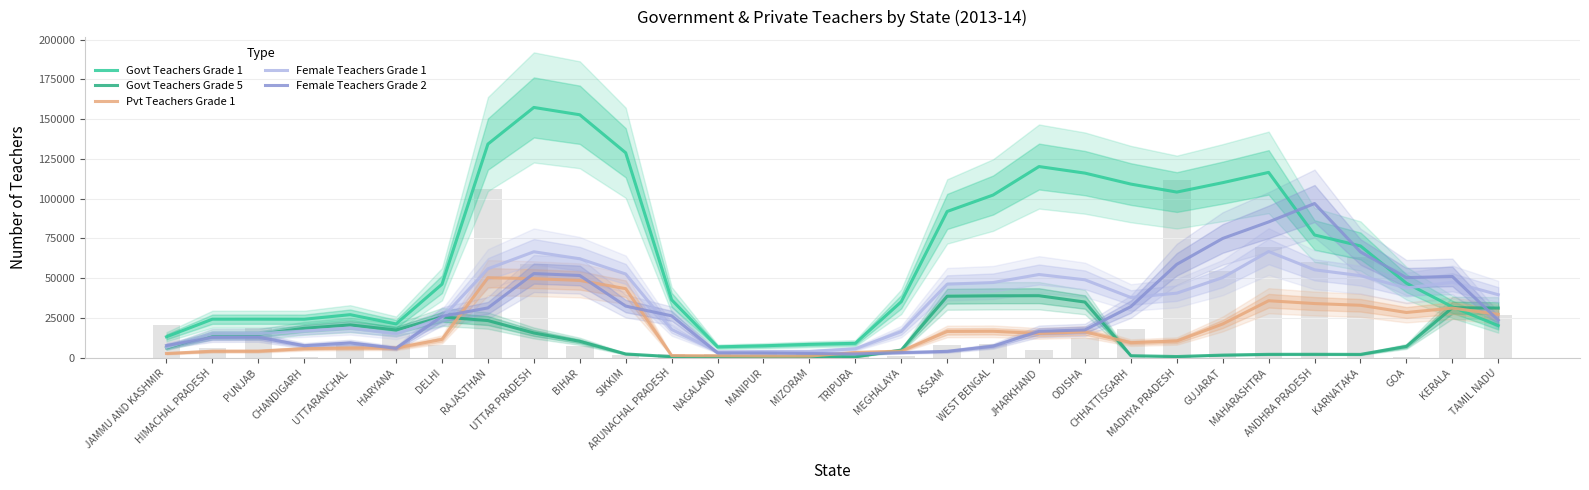

At which label is Govt Teachers Grade 5 closest to 19816?

UTTARANCHAL